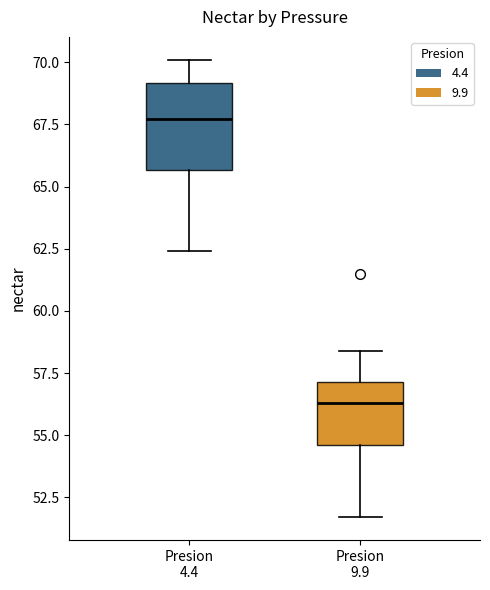

Where does the upper whisker of the box for Presion 9.9 end on the y-axis? The values are not printed on the chart, so give them approximately, as read against the axis.

58.5